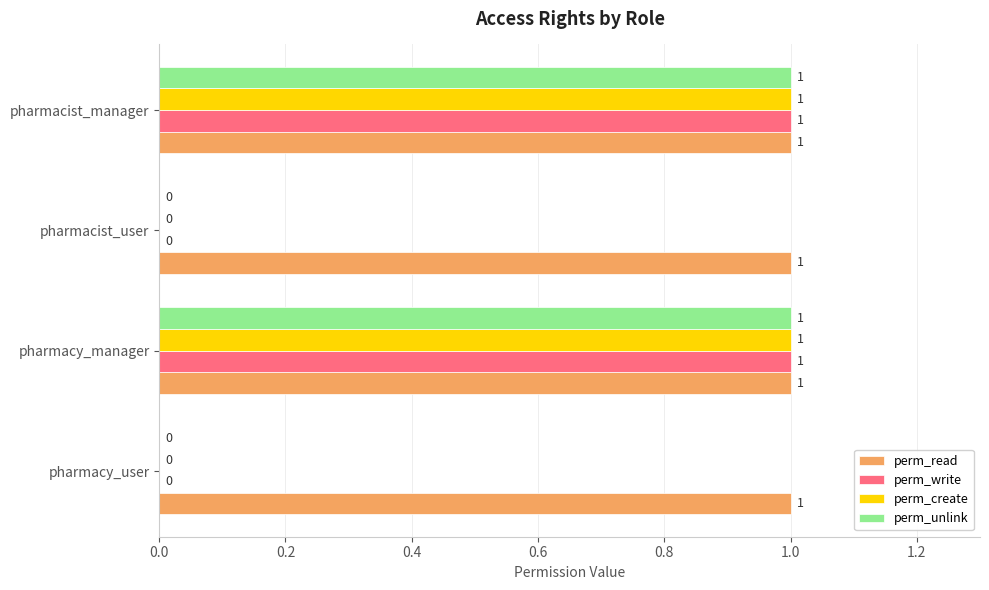

True or false: perm_write has a value of 0 at pharmacist_user.

True